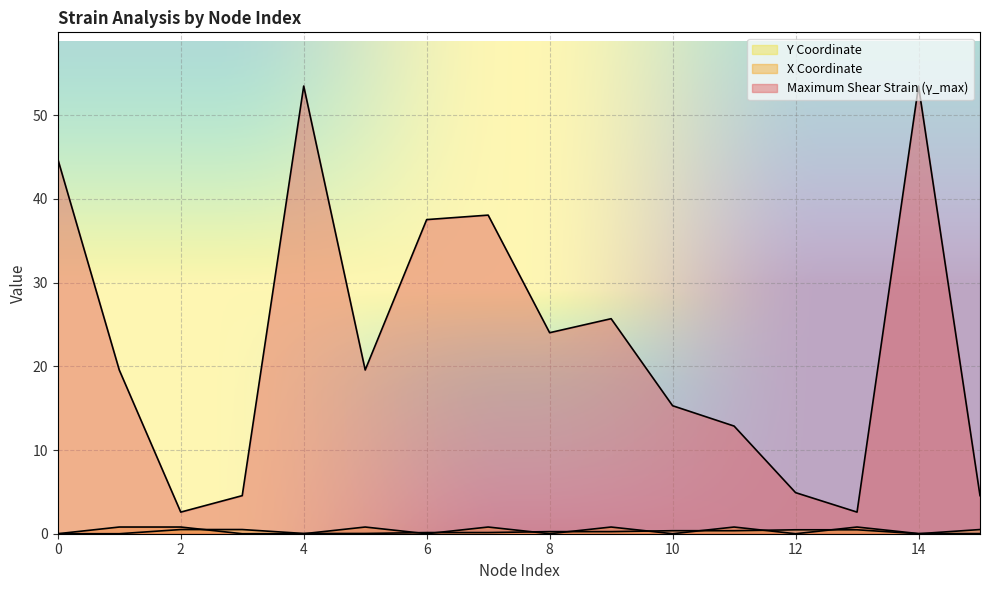

True or false: Maximum Shear Strain (γ_max) and X Coordinate cross at least once.

False